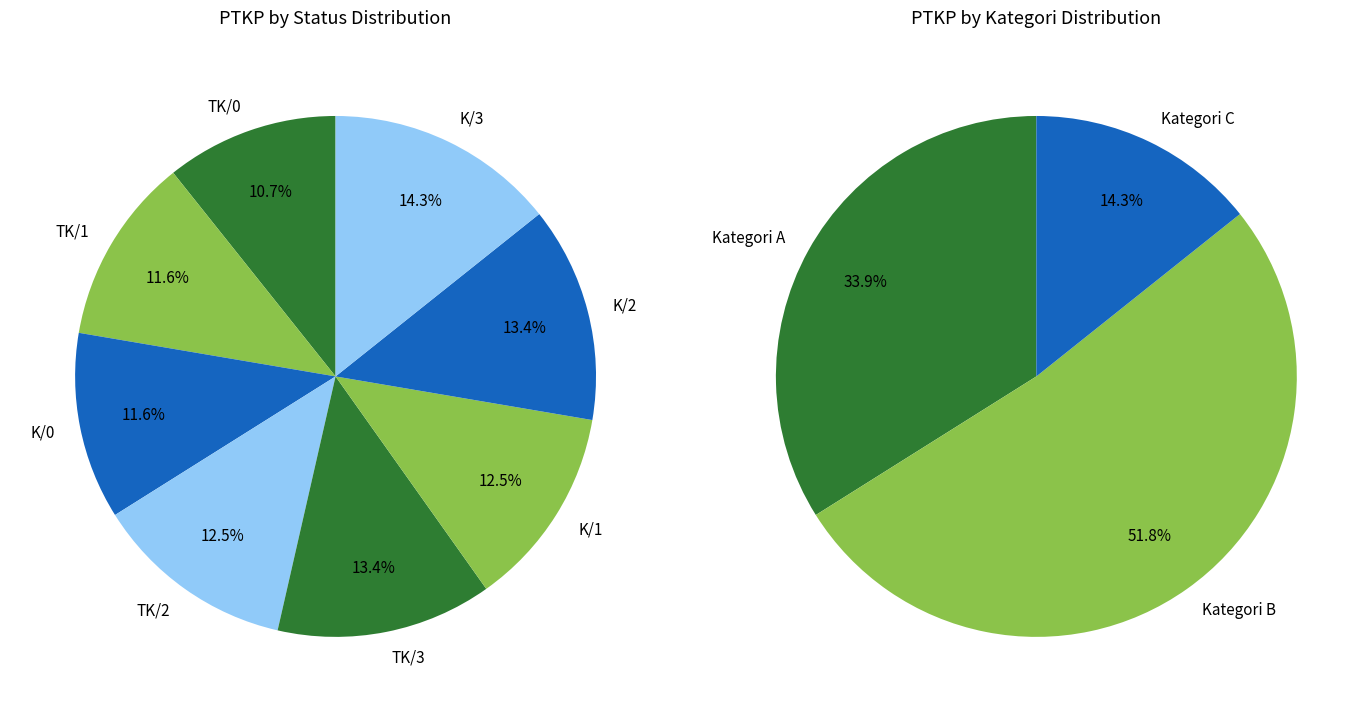

To the nearest percent, what portion does K/3 represent?

14%